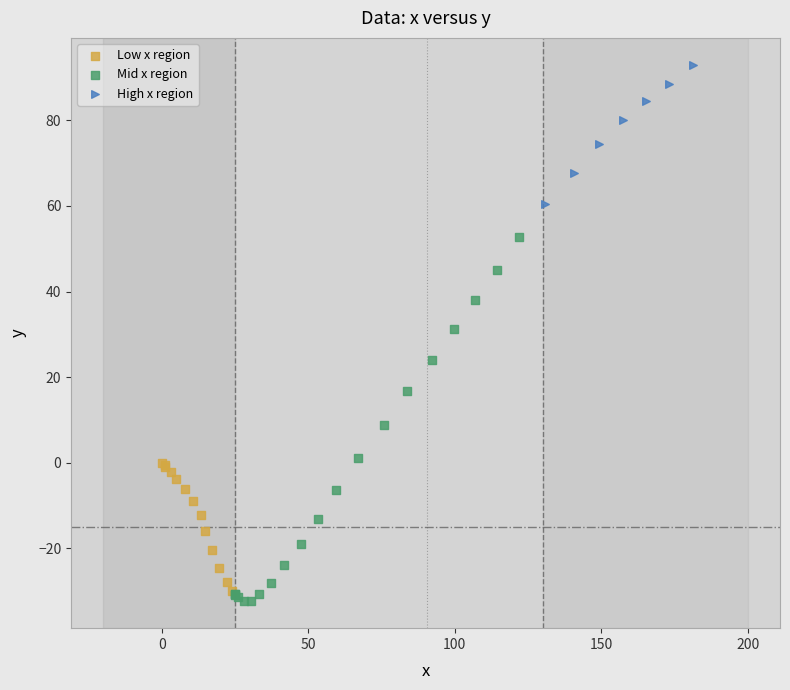

Which series contains the highest Y value?

High x region